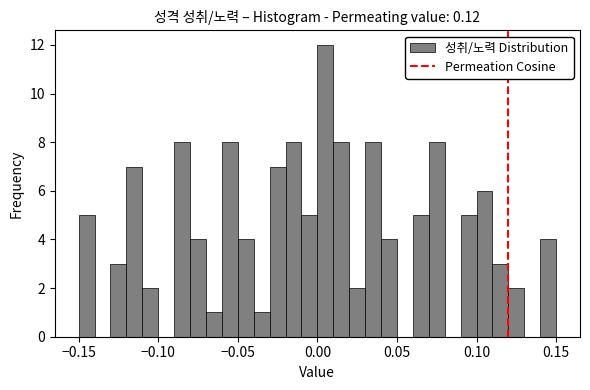

Read against the x-axis, roughly where is the centre of the tallest bar?

0.005